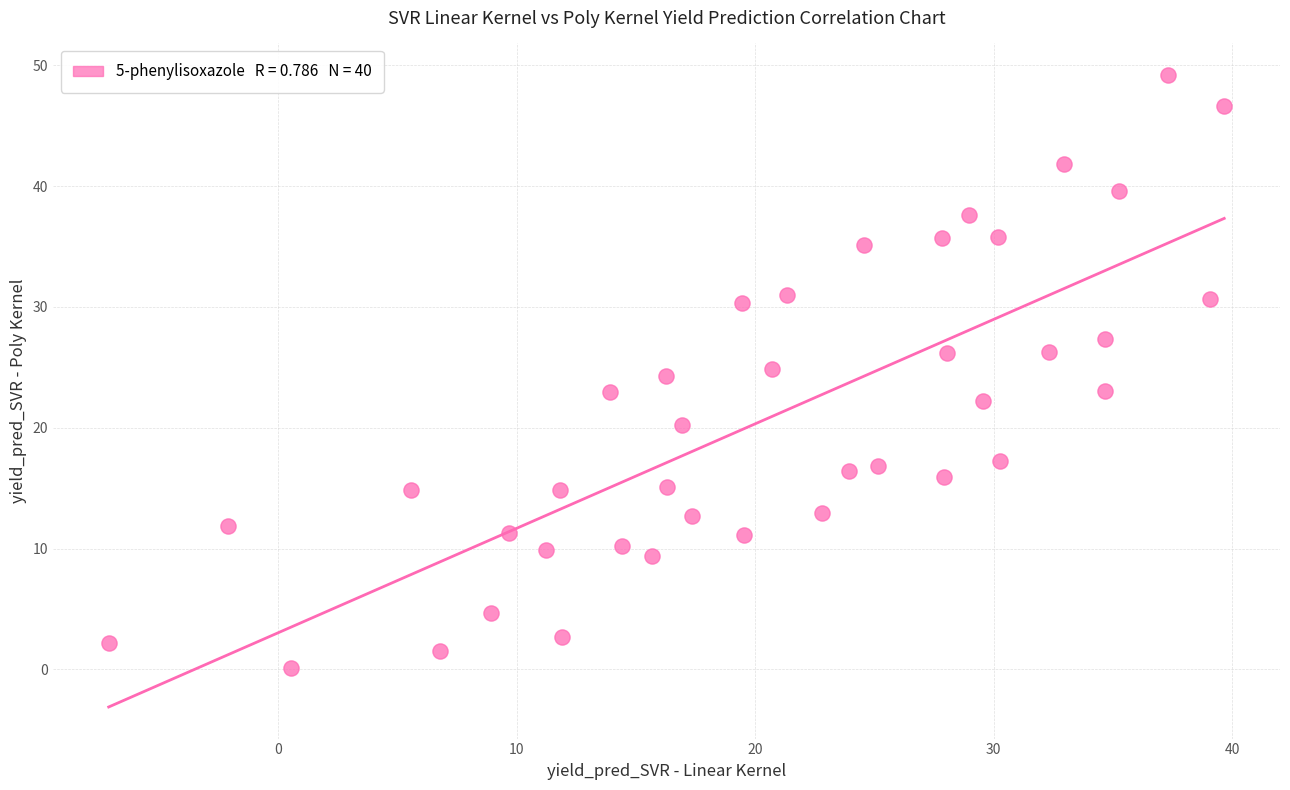

What is the range of Y values (max minus min)?

49.1